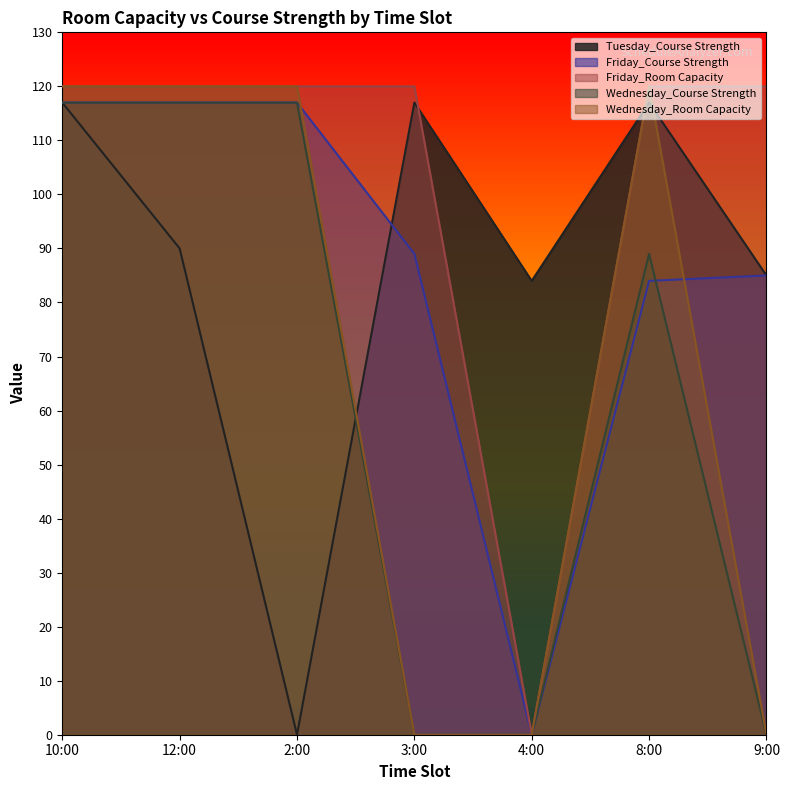

What is the difference between the highest and lowest values at 4:00?

84